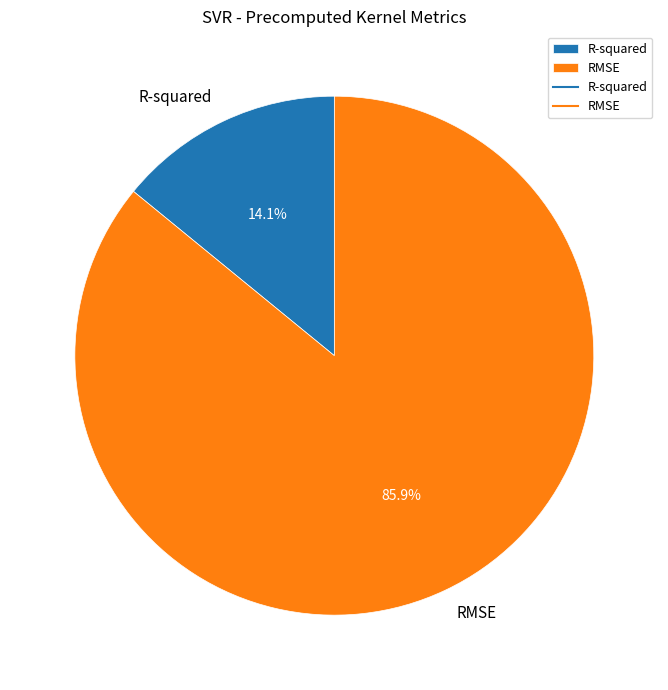

What percentage is the R-squared slice, to the nearest percent?

14%